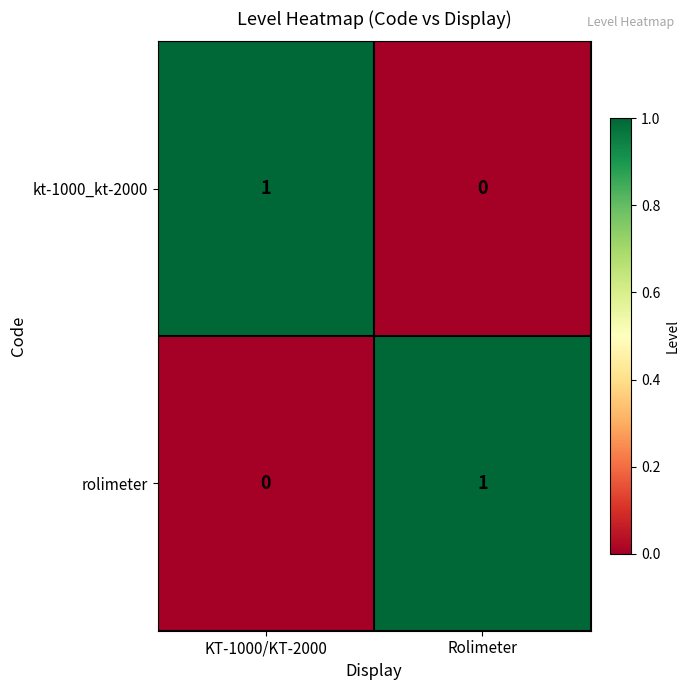

True or false: kt-1000_kt-2000 has a value of 0 at Rolimeter.

True